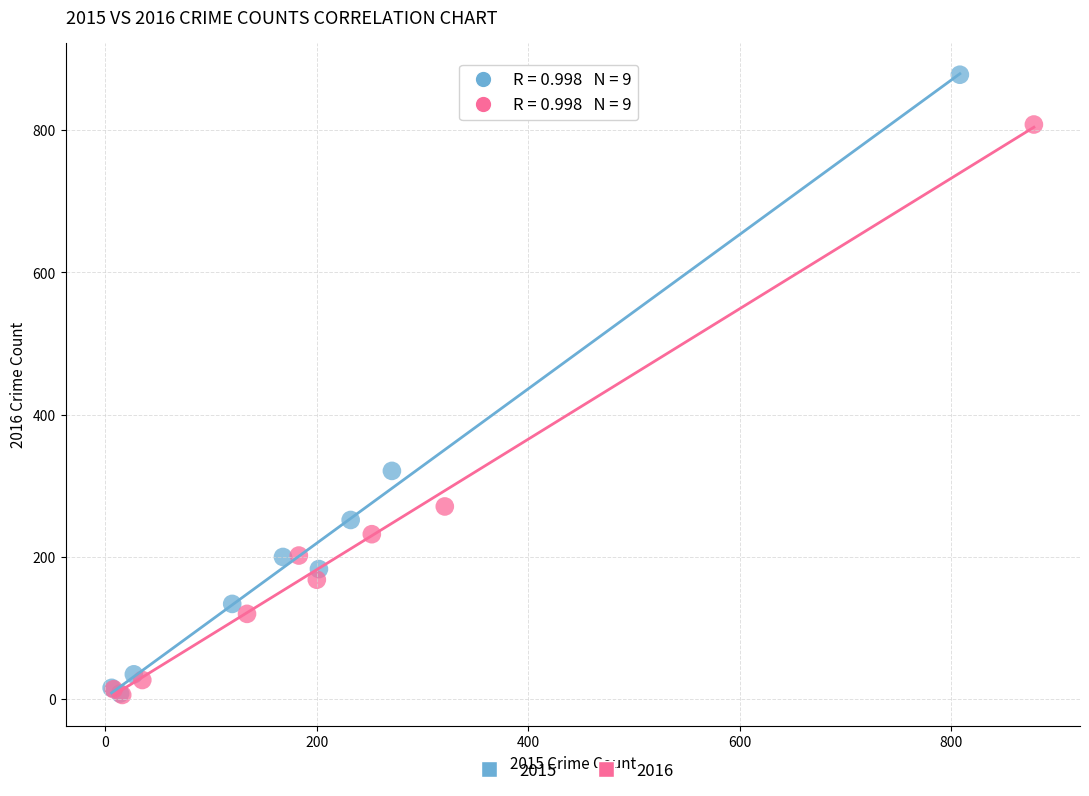

Which series reaches the maximum Y coordinate?

2015